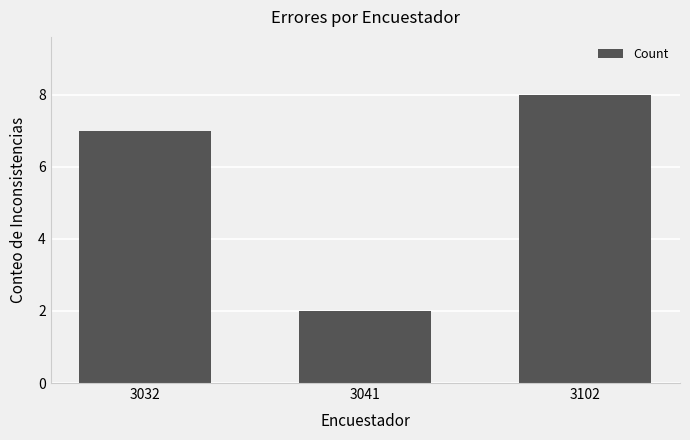

How many distinct data groups are displayed?

1